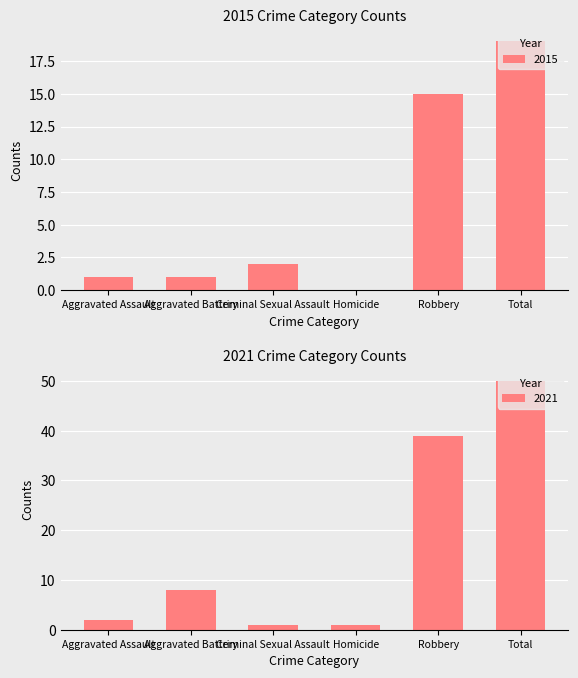

What is the highest value of the 2015 series?

19